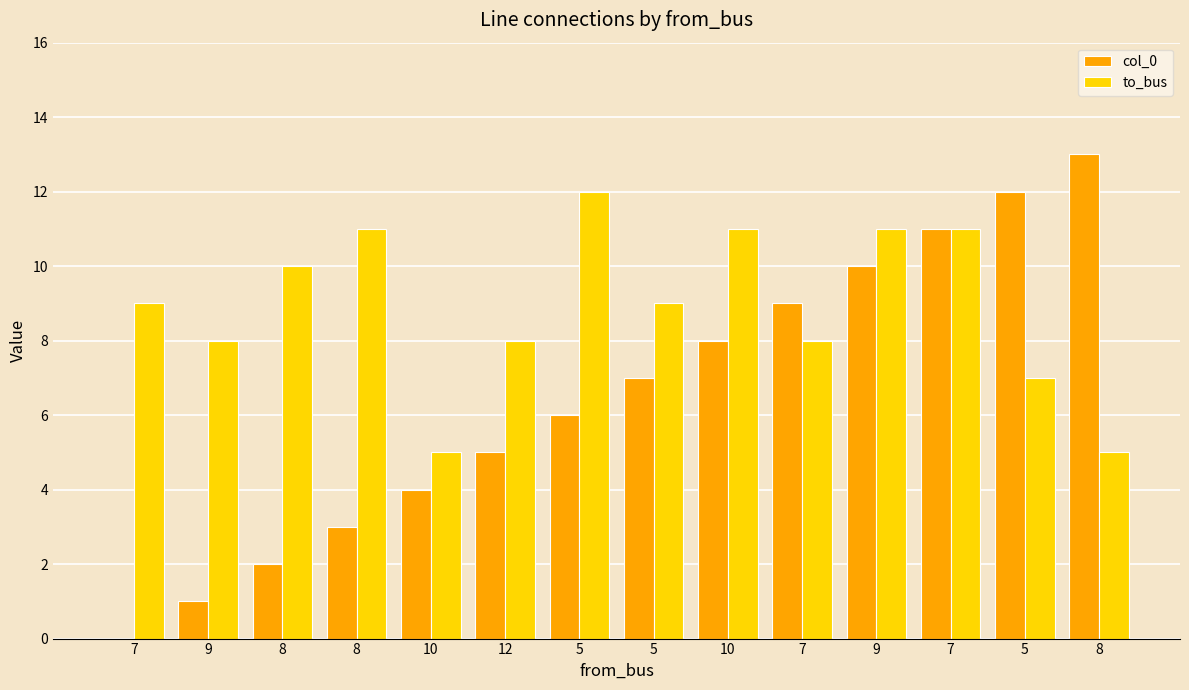

Between 5 and 7, which is larger?

7